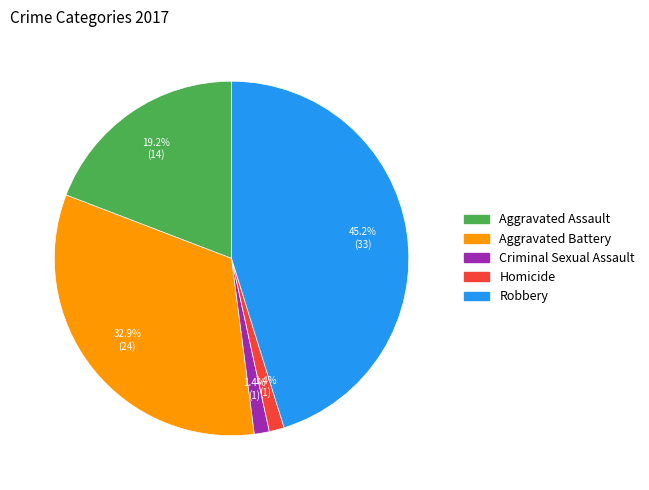

To the nearest percent, what is the difference between the Aggravated Assault and Criminal Sexual Assault slice percentages?

18%